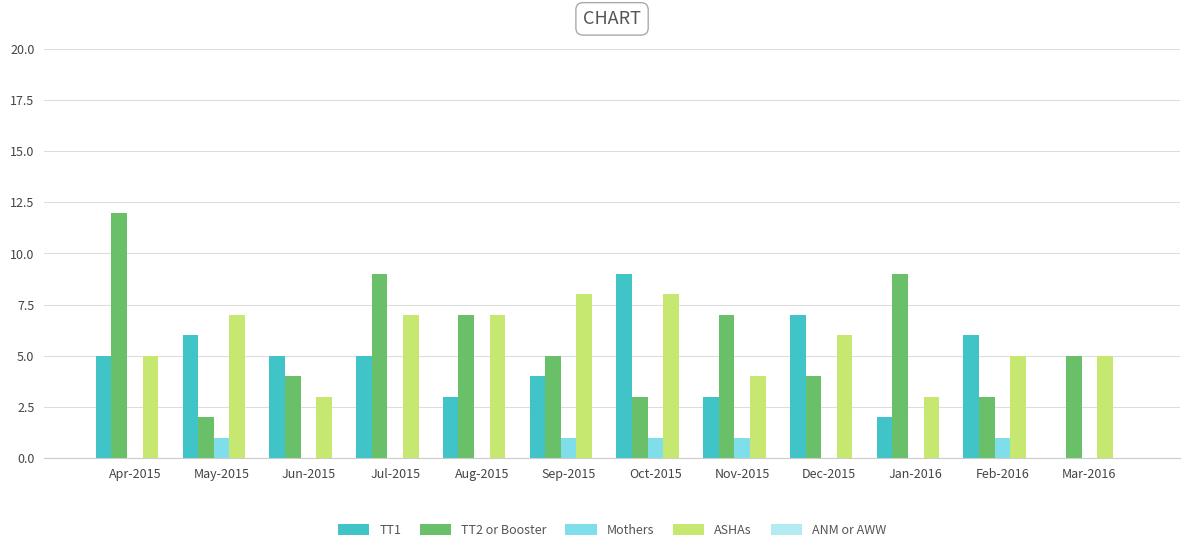

Between Jun-2015 and Jul-2015, which series saw the biggest shift?

TT2 or Booster